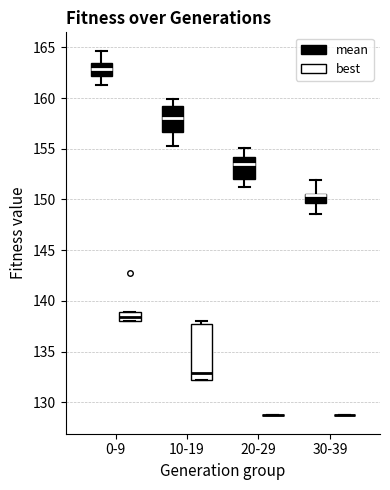

Reading left to right, read every box against the y-axis: the position of its median line, the range the box covers, and the ends of its whiskers. The values are not printed on the chart, so give them approximately, as read against the axis.

0-9 (mean): median 163.0, box 162.0 to 163.5, whiskers 161.5 to 164.5
0-9 (best): median 138.5, box 138.0 to 139.0, whiskers 138.0 to 139.0
10-19 (mean): median 158.0, box 156.5 to 159.5, whiskers 155.5 to 160.0
10-19 (best): median 133.0, box 132.0 to 137.5, whiskers 132.0 to 138.0
20-29 (mean): median 153.5, box 152.0 to 154.0, whiskers 151.0 to 155.0
20-29 (best): box collapsed to a line at 128.5, whiskers 128.5 to 128.5
30-39 (mean): median 150.5 (drawn on the box's upper edge), box 149.5 to 150.5, whiskers 148.5 to 152.0
30-39 (best): box collapsed to a line at 128.5, whiskers 128.5 to 128.5